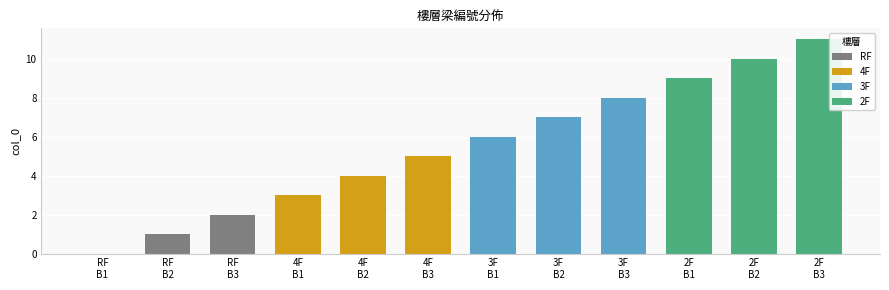

Rank the categories by value from lowest to highest.

B1, B2, B3, B1, B2, B3, B1, B2, B3, B1, B2, B3